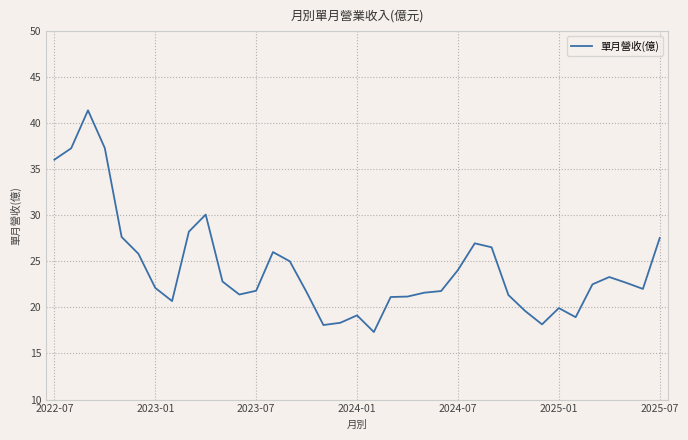

What is the maximum value shown in the chart?

41.4